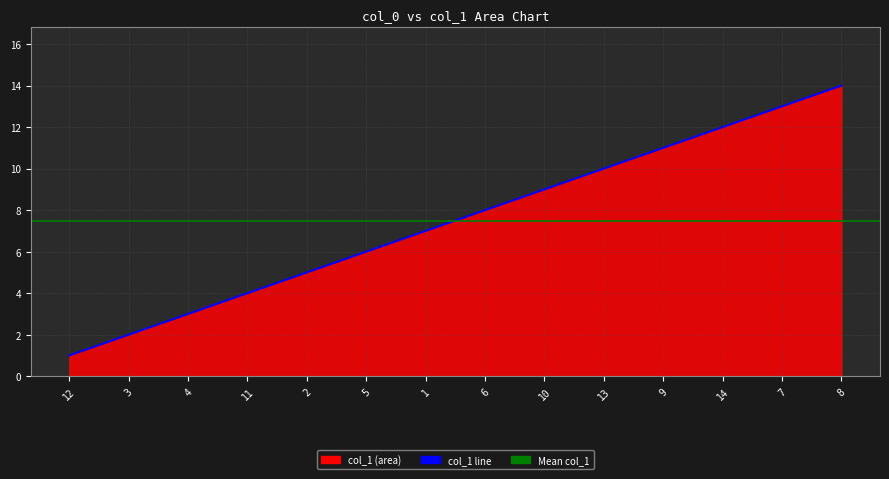

At which label is the value closest to 7?

1